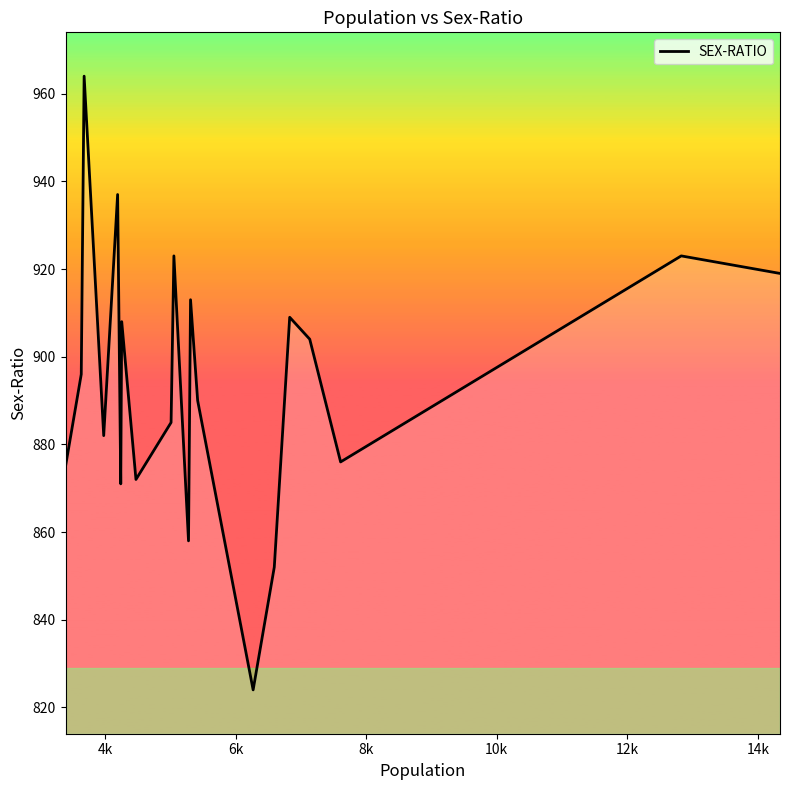

What is the smallest value displayed?

824